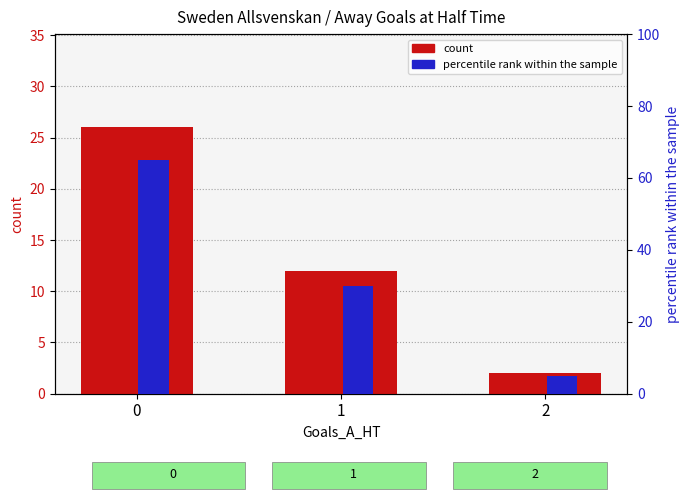

What are all the series names shown in the legend?

count, percentile rank within the sample